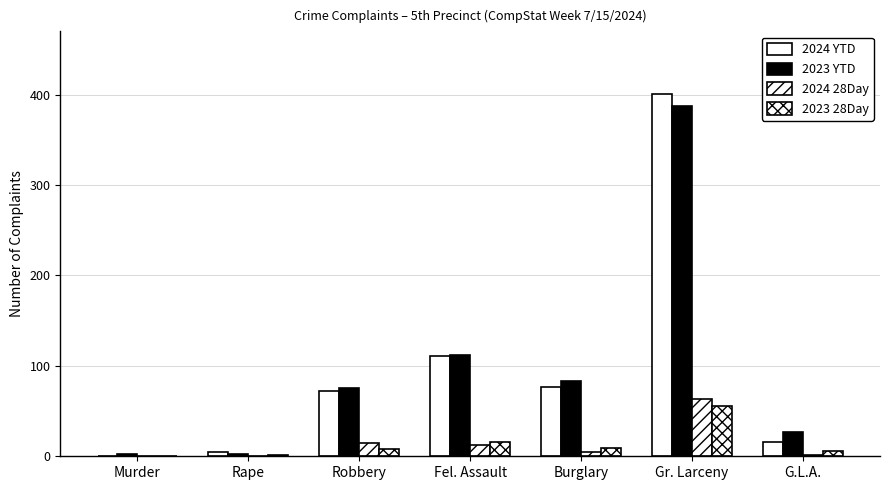

The 2023 28Day series shows 6 at Burglary. True or false?

False